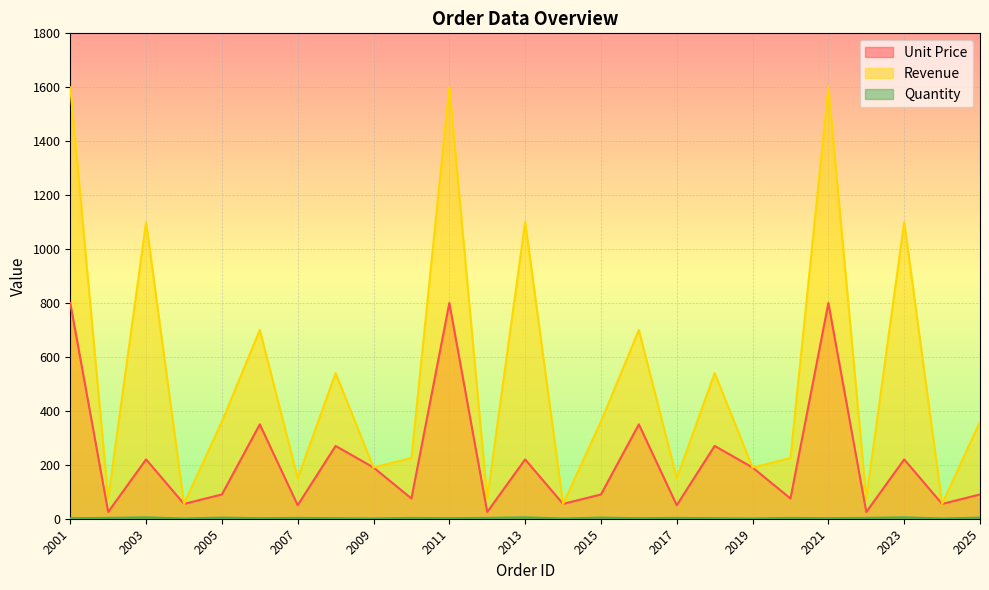

True or false: Quantity and Unit Price cross at least once.

False